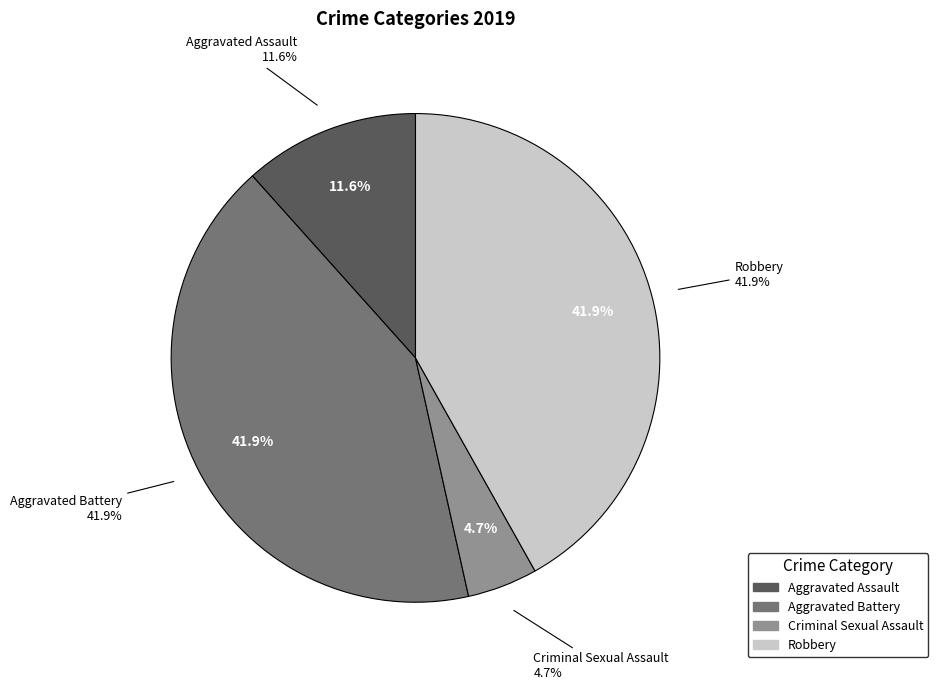

To the nearest percent, what portion does Criminal Sexual Assault represent?

5%